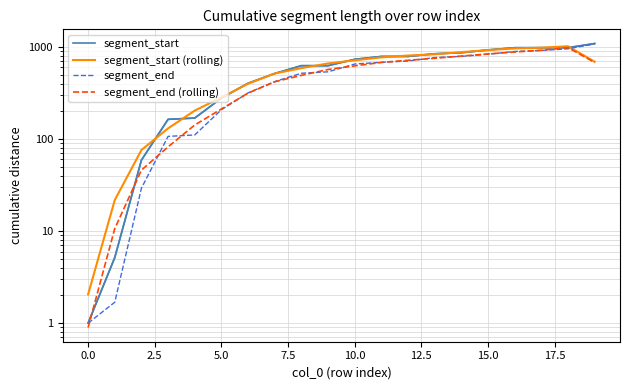

What is the difference between the maximum and second lowest values in the segment_end (rolling) series?

975.2